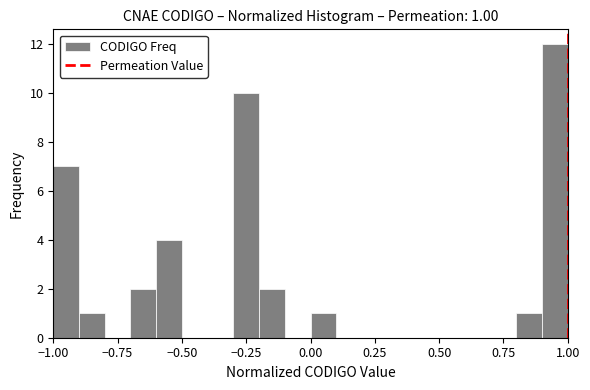

Read against the x-axis, roughly where is the centre of the tallest bar?

0.95